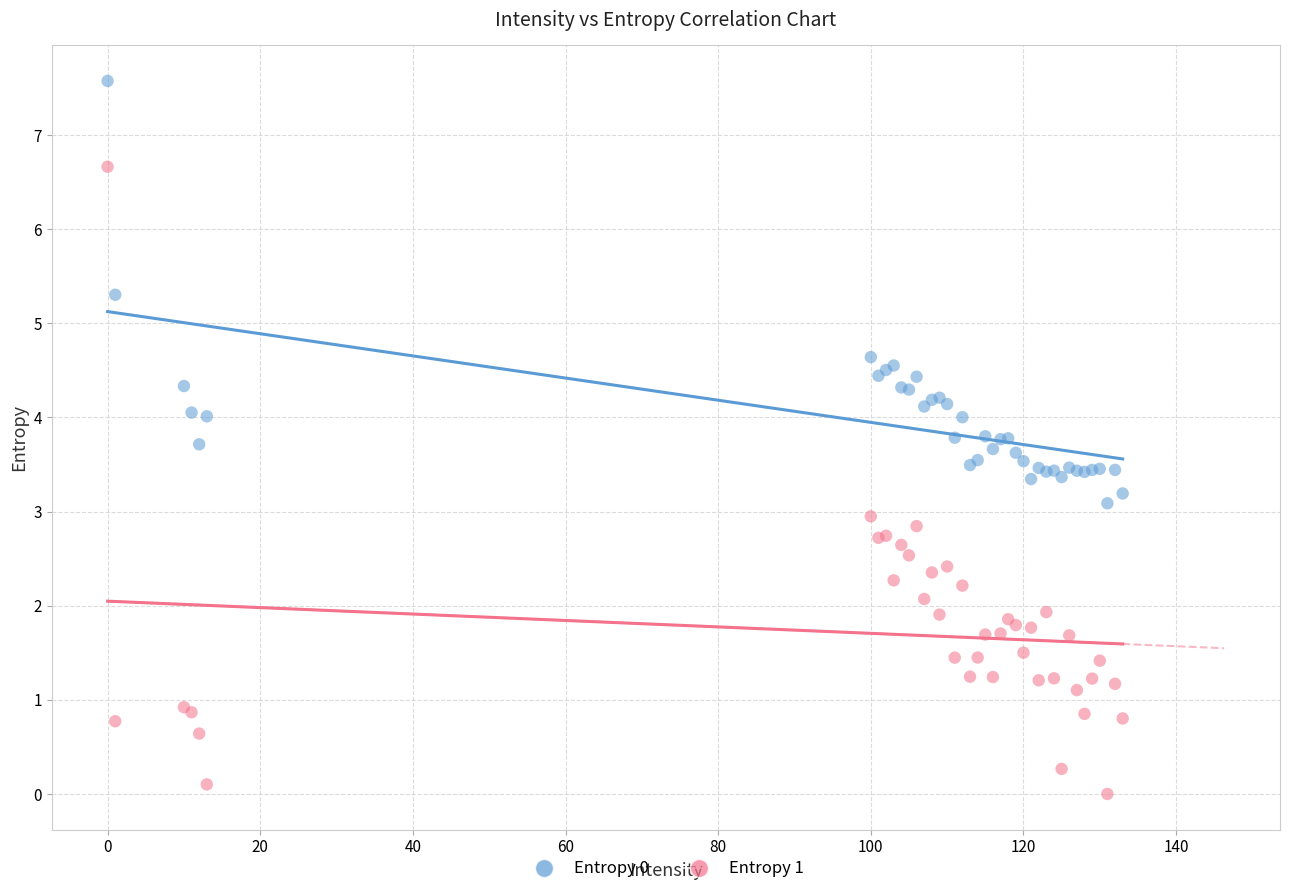

Which series has the widest spread of Y values?

Entropy 1